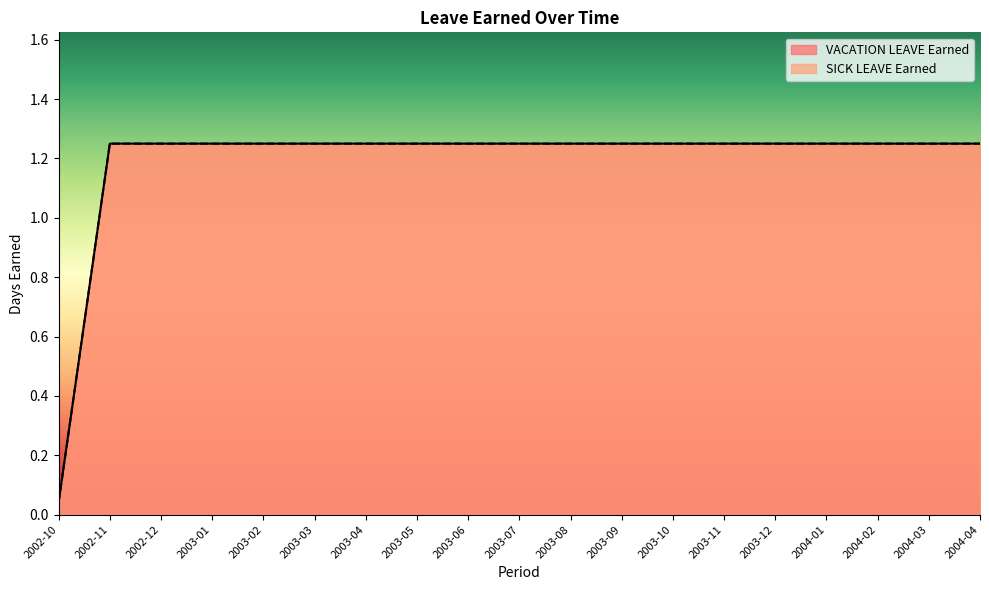

The SICK LEAVE Earned series shows 1.2 at 2003-11. True or false?

True